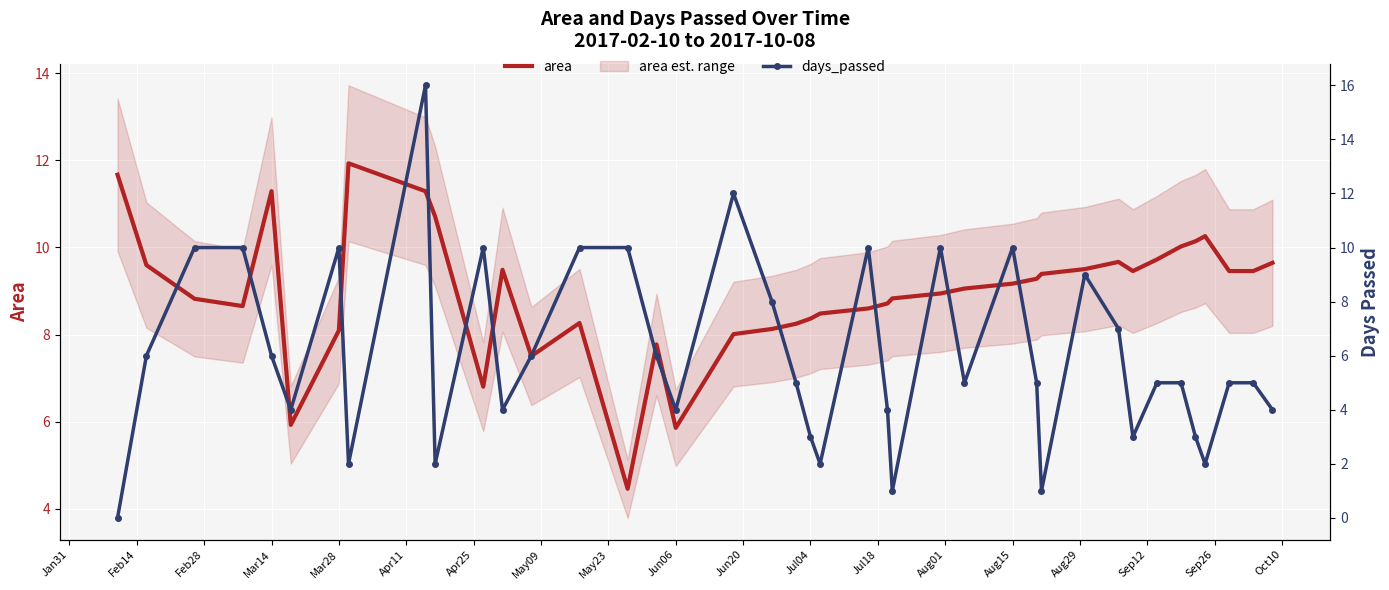

What is the minimum value for area?

4.5